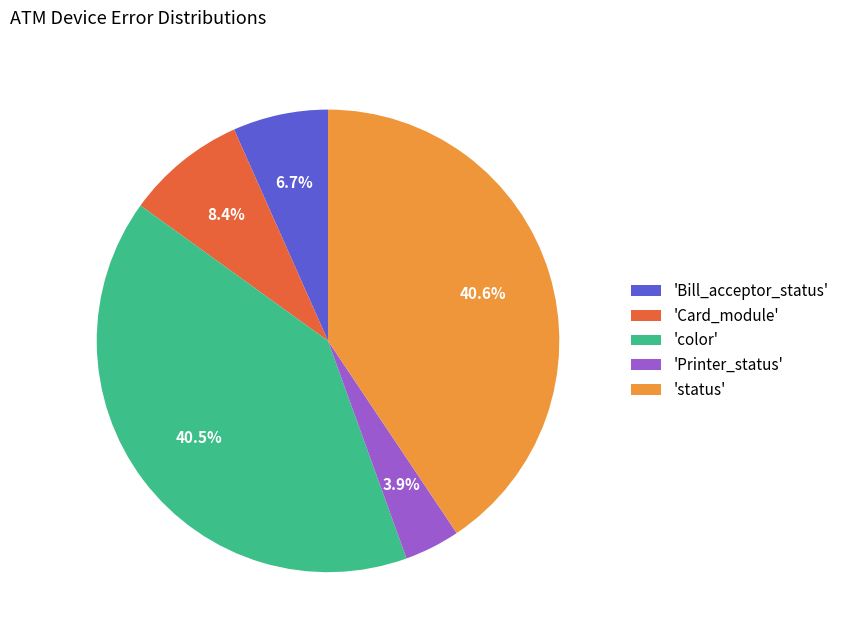

Which category has the smallest portion of the pie?

'Printer_status'